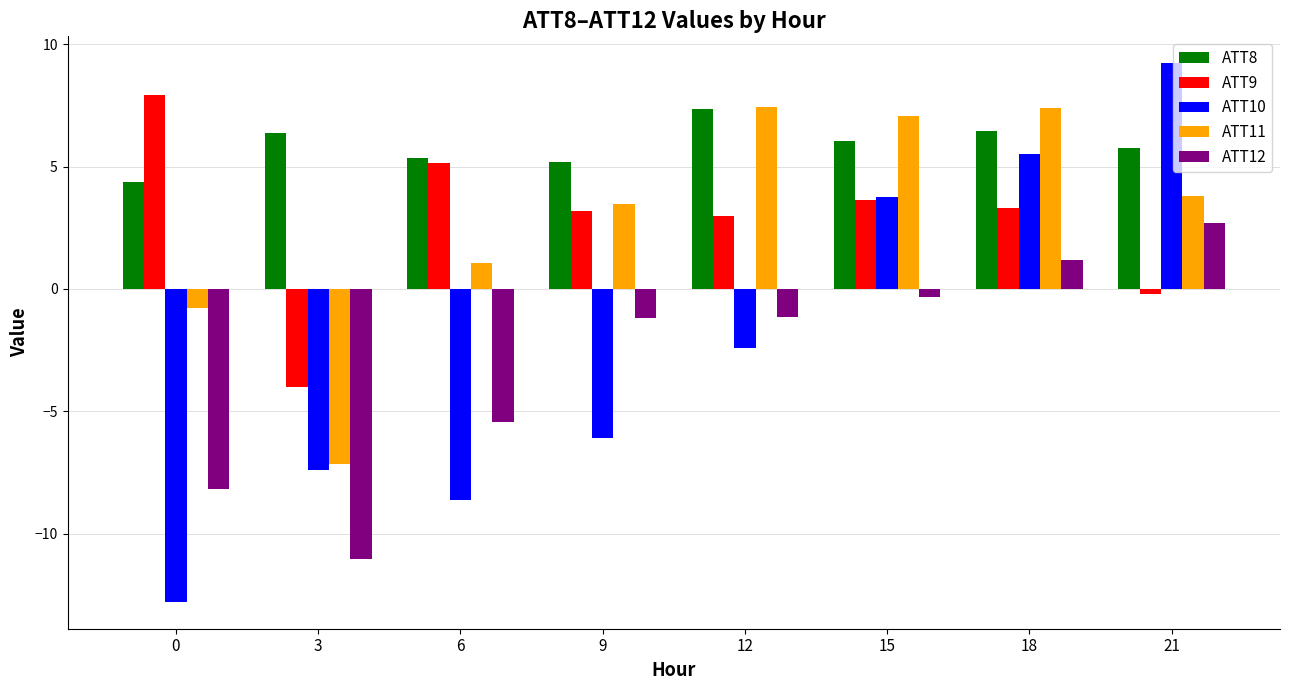

Between 0 and 9, which series saw the biggest shift?

ATT12